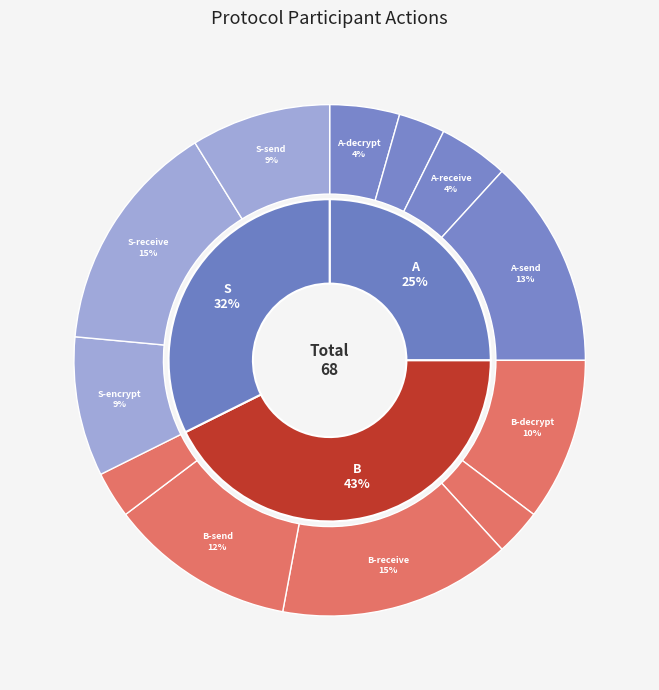

Is there a majority slice in this chart?

No